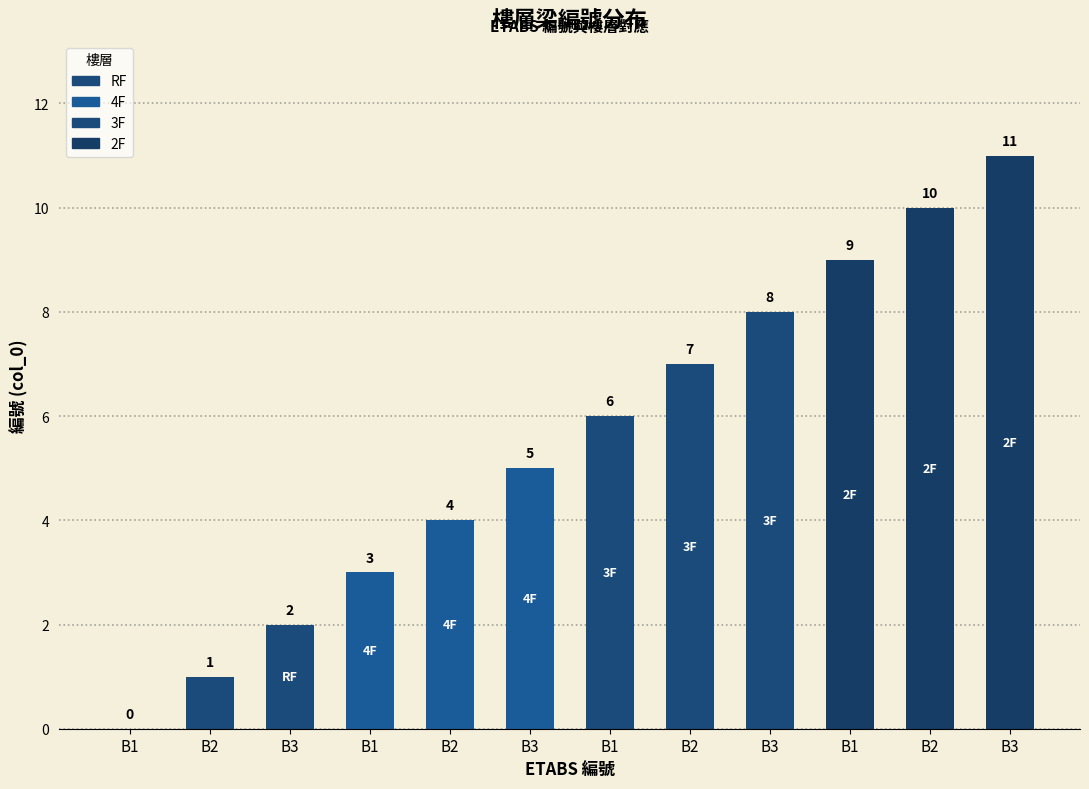

How many categories are shown in the chart?

12